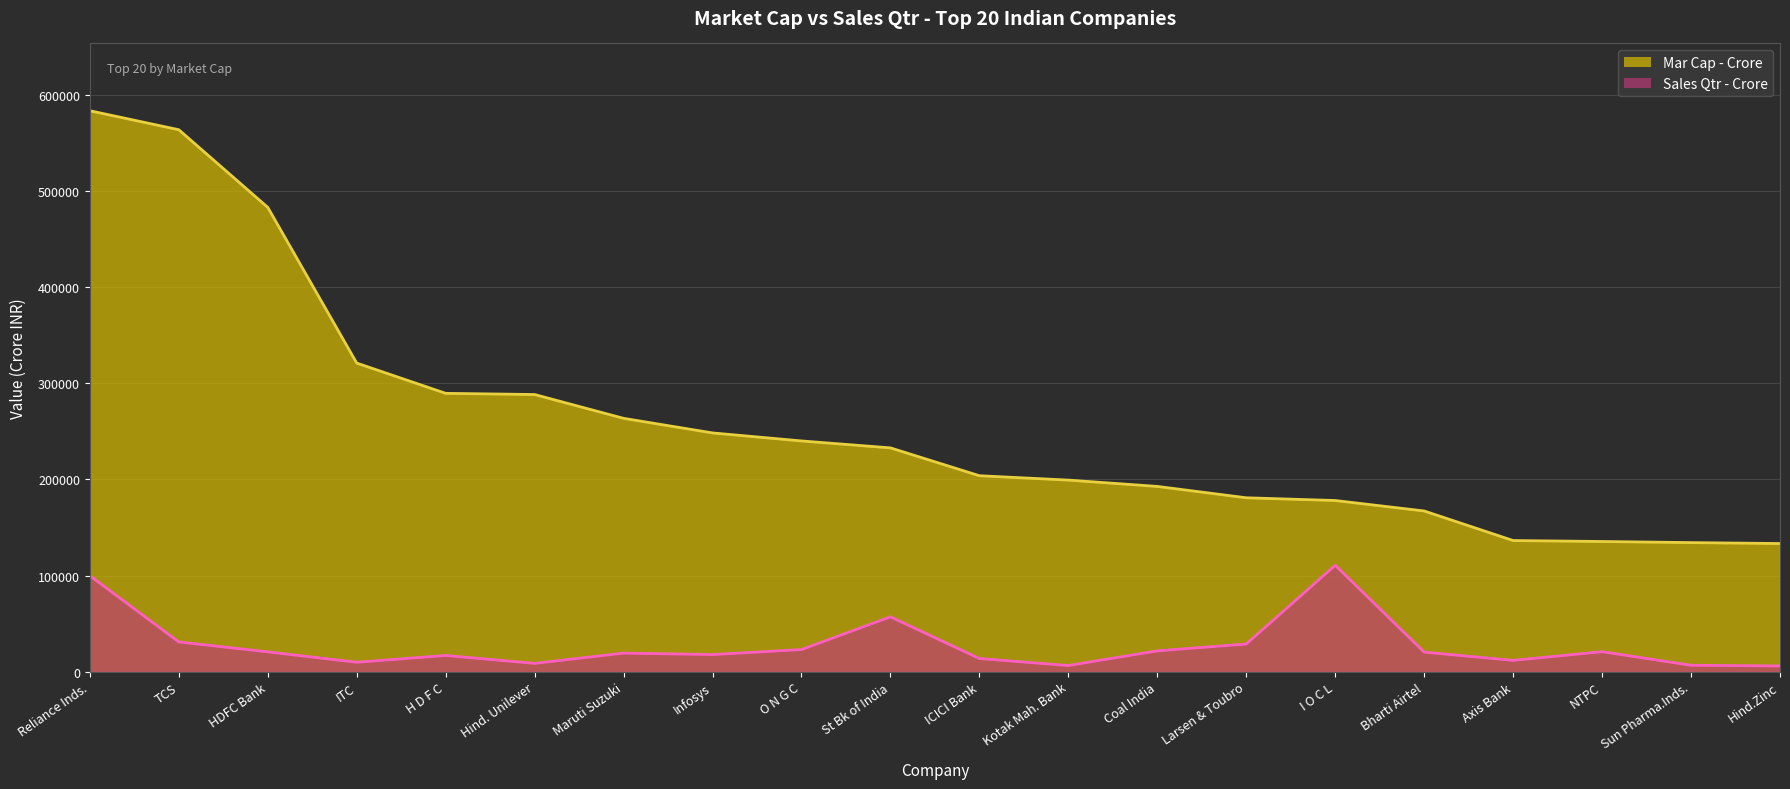

At which category does the chart reach its peak across all series?

Reliance Inds.